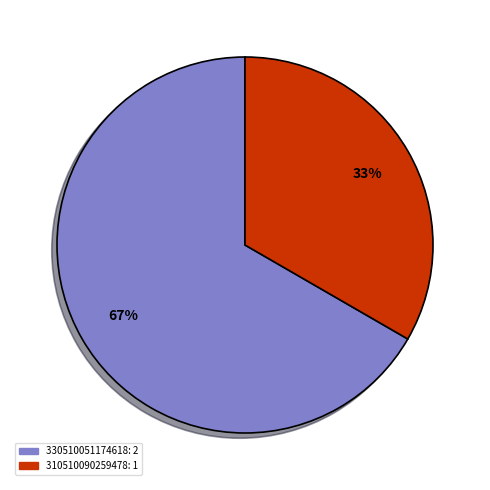

How many segments does this pie chart have?

2